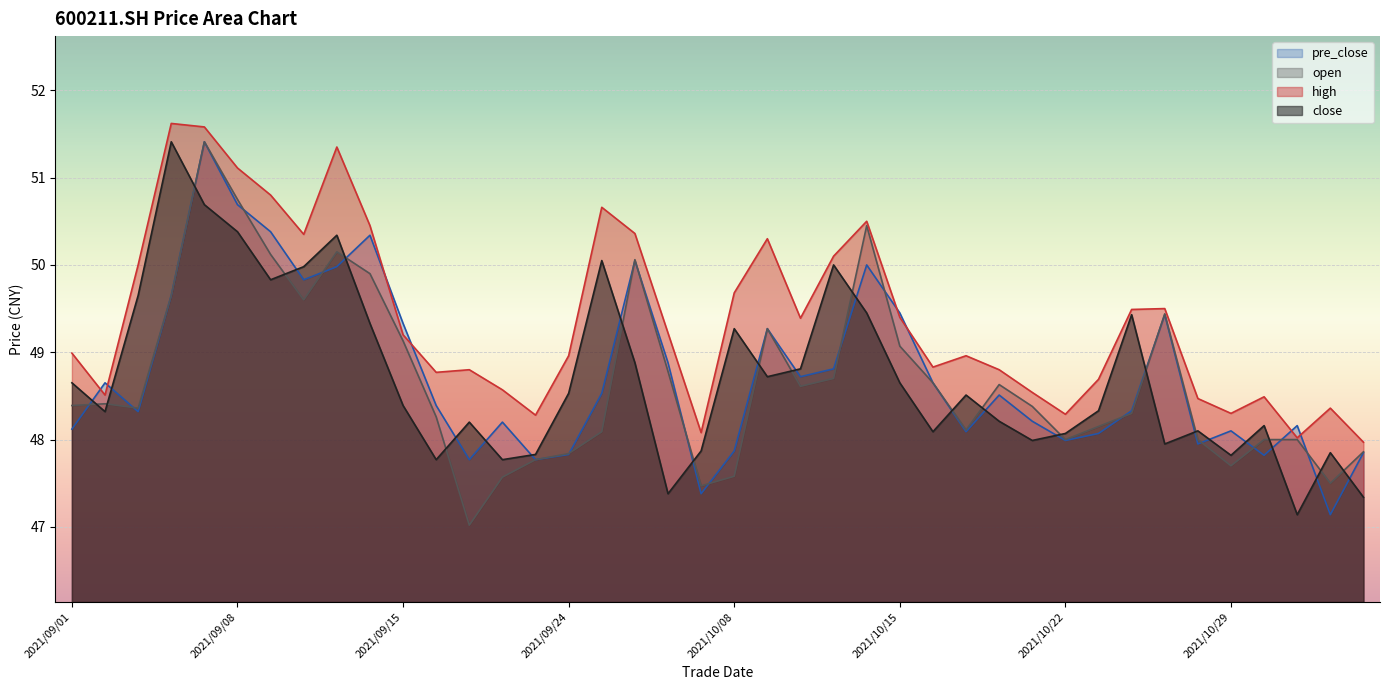

At 2021/10/29, list the series in order from smallest to largest.

open, close, pre_close, high